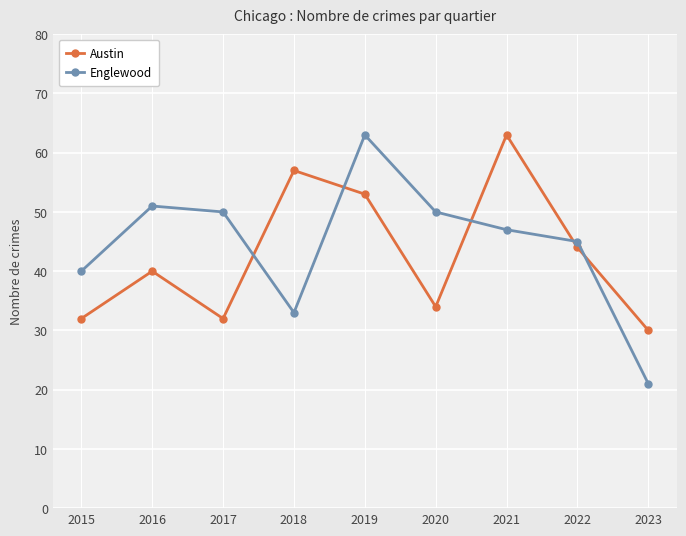

Which series changed the most between 2015 and 2021?

Austin